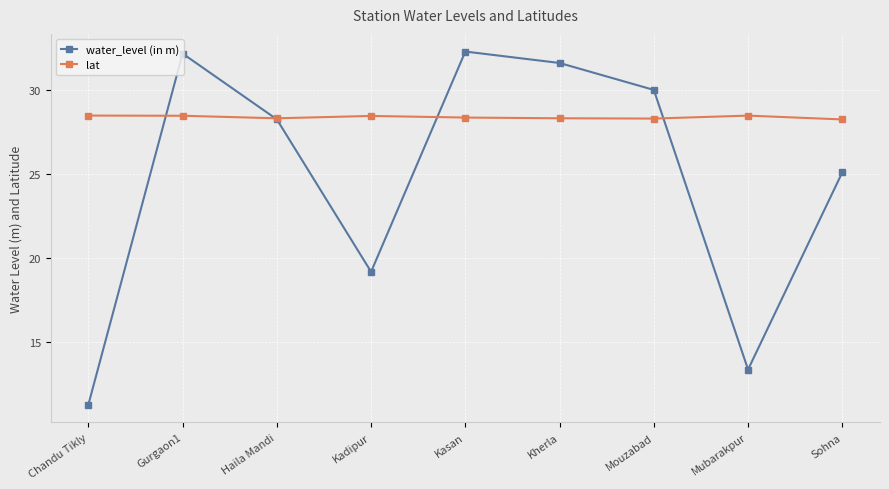

How many interior local valleys does the water_level (in m) series have?

2